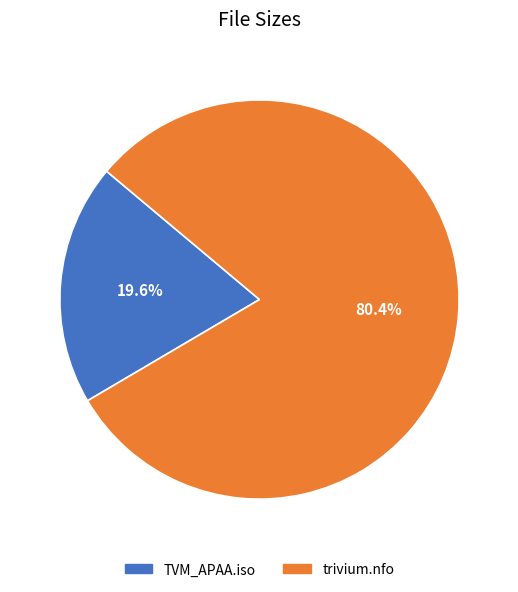

To the nearest percent, what is the difference between the largest and smallest slice percentages?

61%